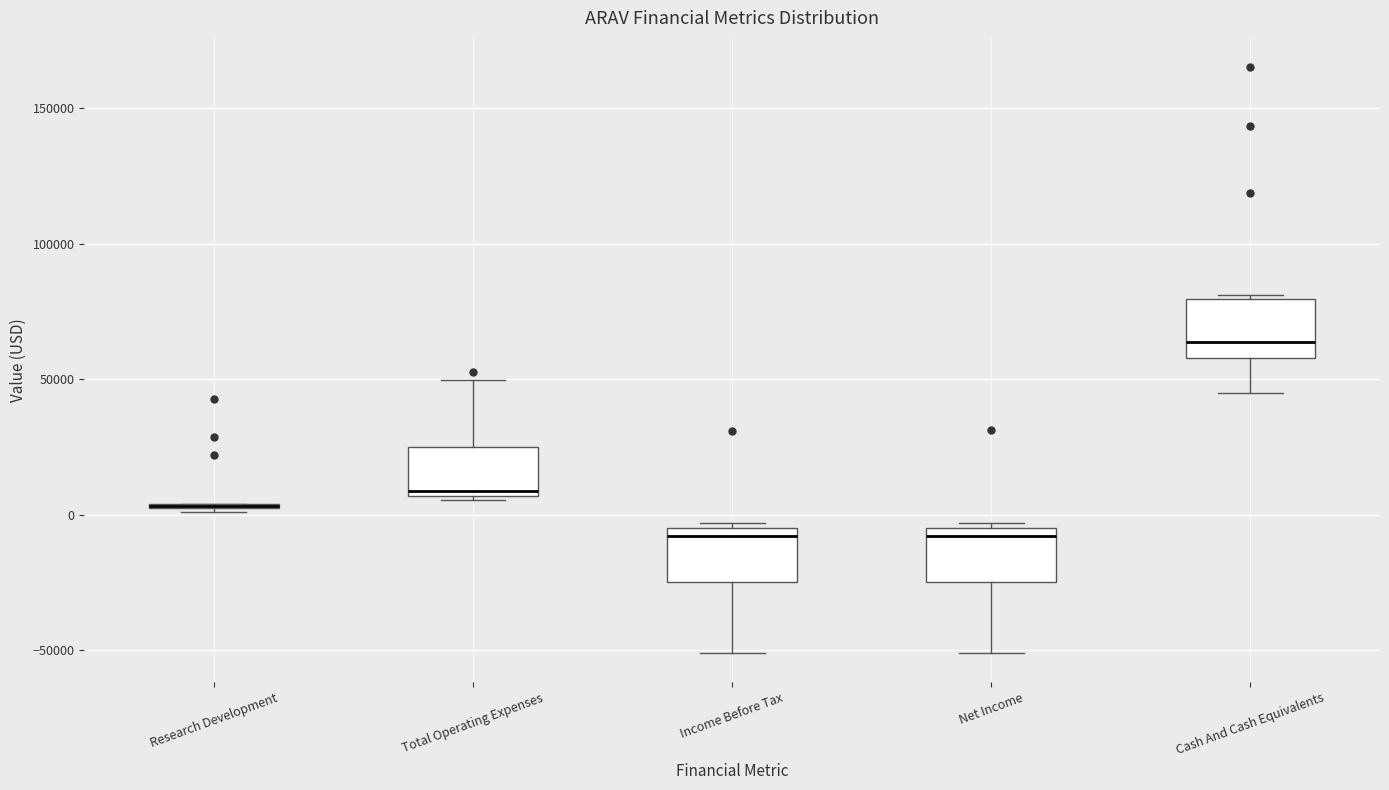

Reading left to right, read every box against the y-axis: the position of its median line, the range the box covers, and the ends of its whiskers. The values are not printed on the chart, so give them approximately, as read against the axis.

Research Development: box collapsed to a line at 5000, whiskers 0 to 5000
Total Operating Expenses: median 10000, box 5000 to 25000, whiskers 5000 (just below the box's lower edge) to 50000
Income Before Tax: median -10000, box -25000 to -5000, whiskers -50000 to -5000 (just above the box's upper edge)
Net Income: median -10000, box -25000 to -5000, whiskers -50000 to -5000 (just above the box's upper edge)
Cash And Cash Equivalents: median 65000, box 60000 to 80000, whiskers 45000 to 80000 (just above the box's upper edge)